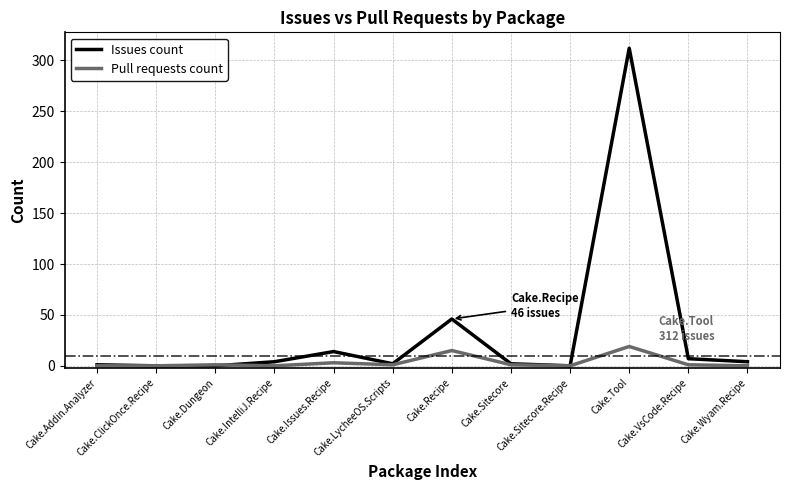

What is the highest value of the Issues count series?

312